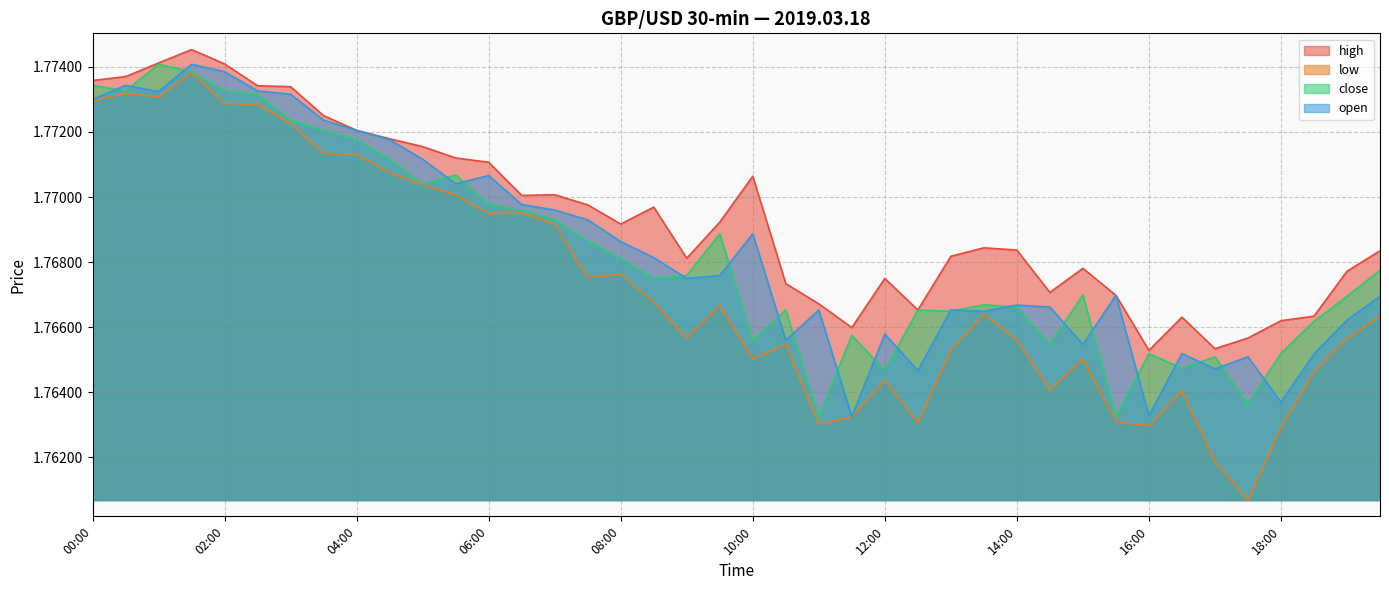

Count the low values in the range 1 to 2.

40